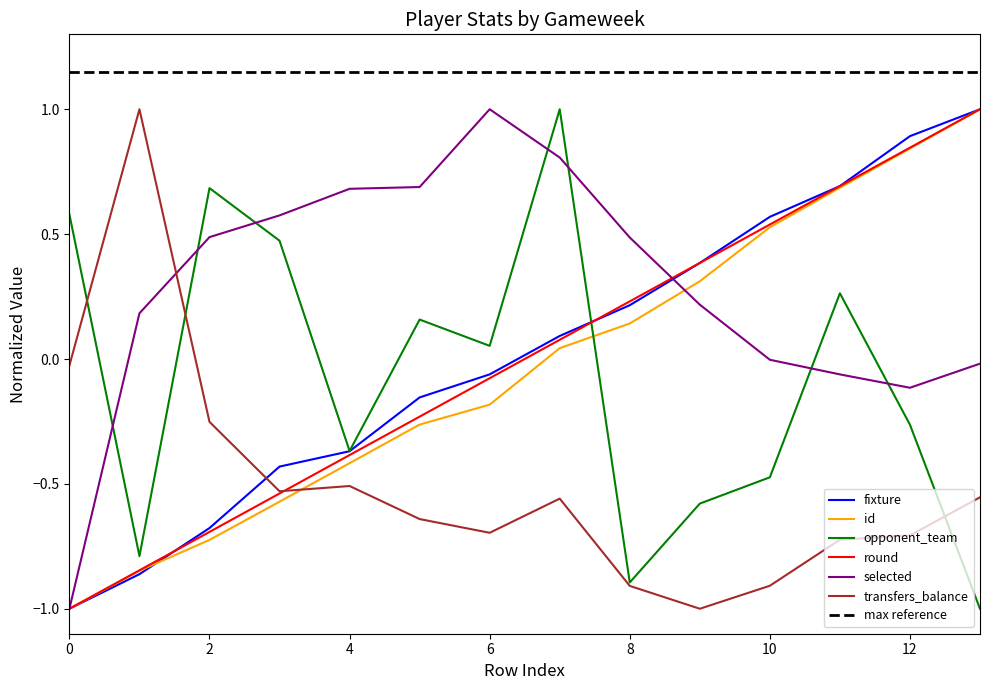

In selected, how many points are higher than both neighbors (excluding endpoints)?

1